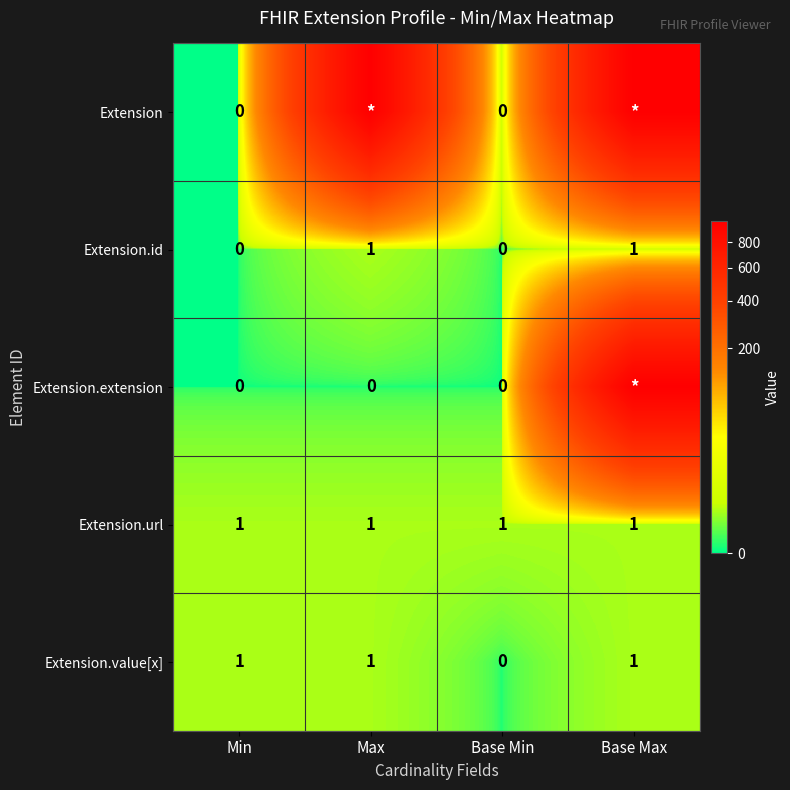

Is it true that Extension.id equals 1 at Max?

True